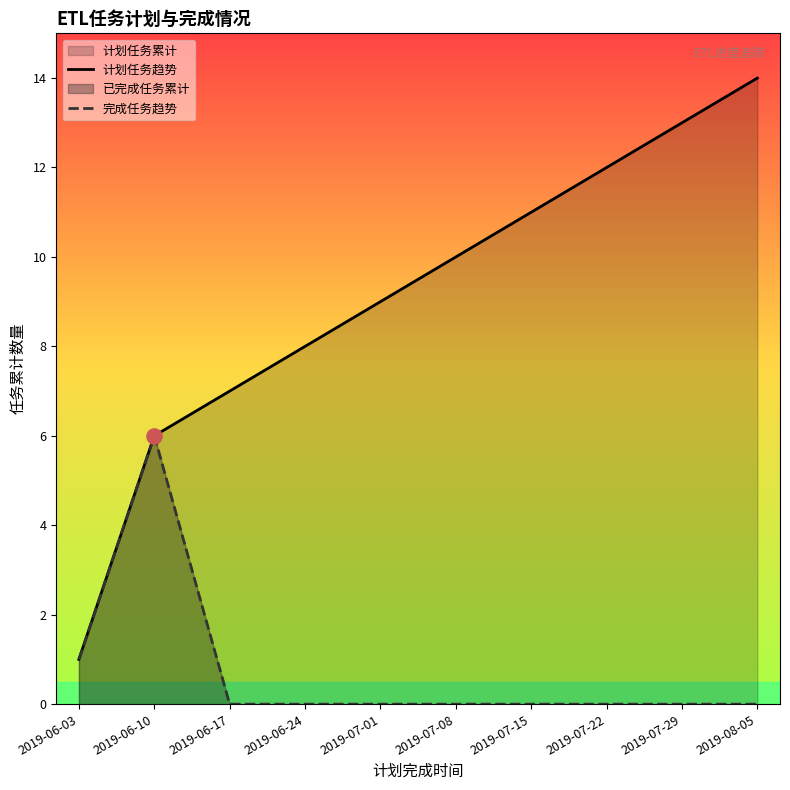

Is the value of 计划任务趋势 at 2019-06-10 greater than the value of 完成任务趋势 at 2019-07-22?

Yes